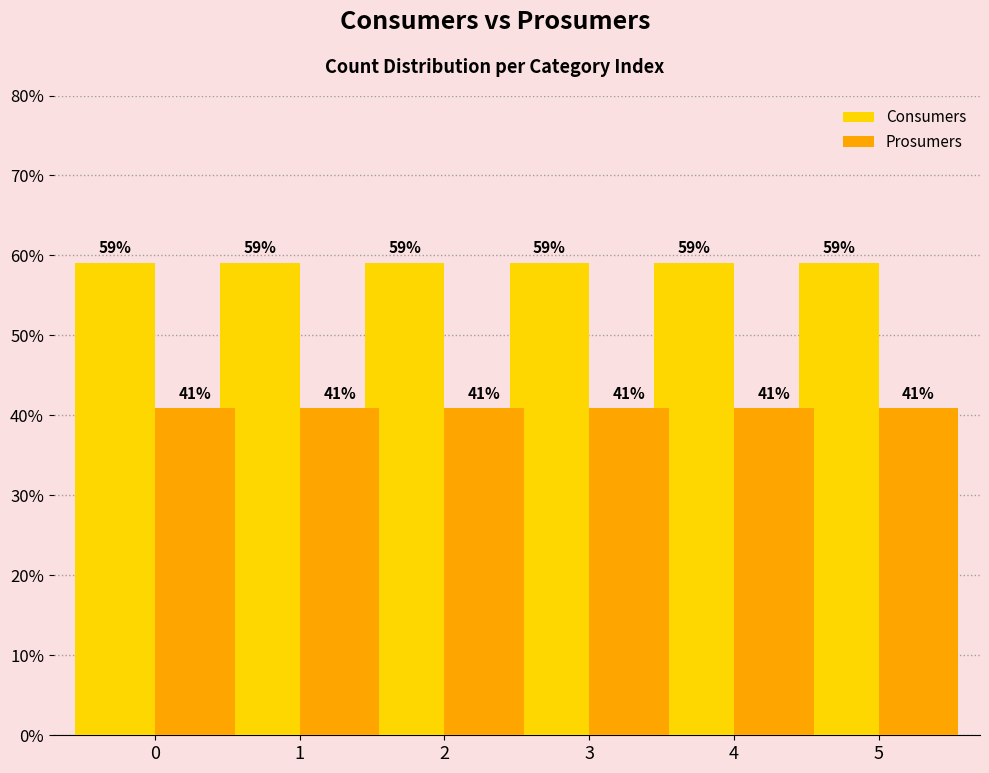

What is the maximum value for Consumers?

59.1